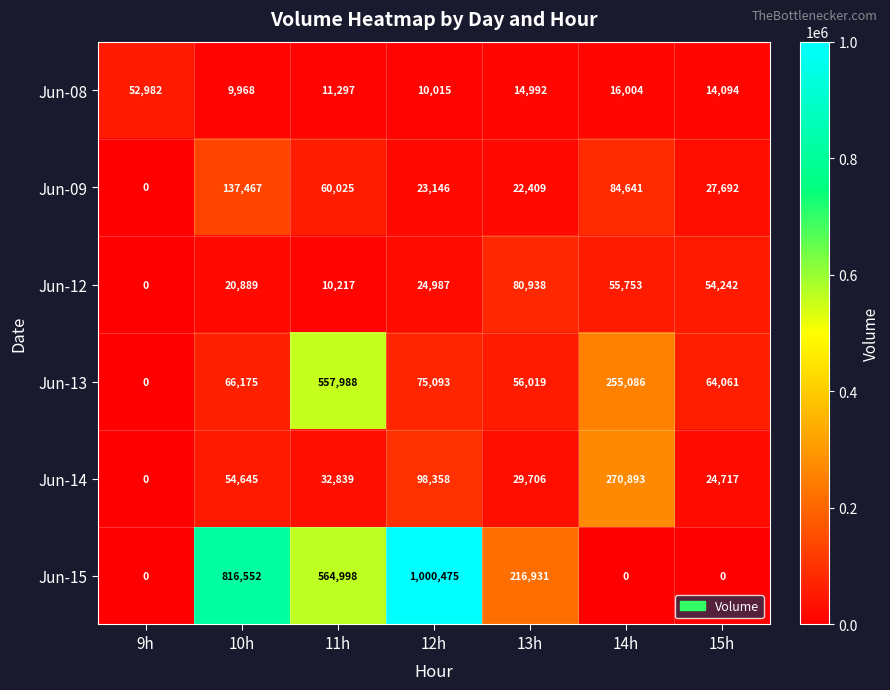

What is the average value of the Jun-13 series?

153489